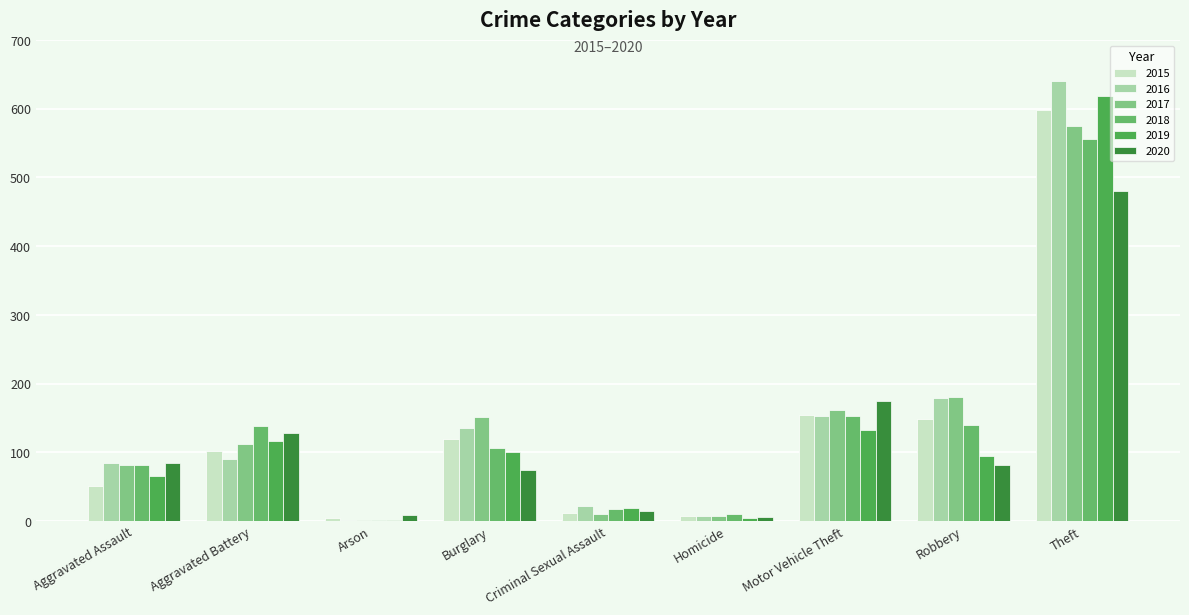

Which series changed the most between Arson and Robbery?

2017